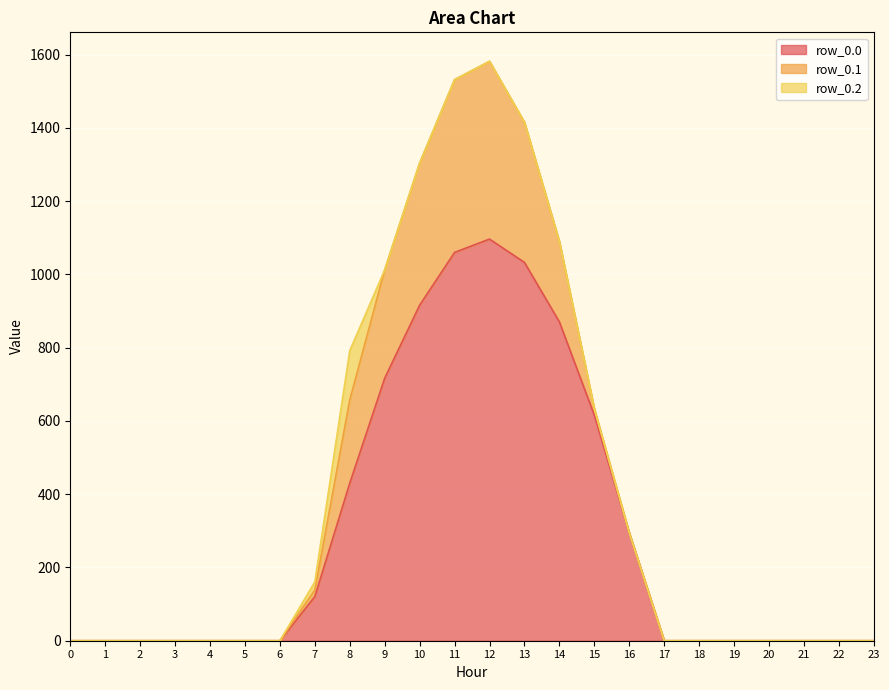

What is the value of the row_0.0_line point at the 14th from the left?

1032.9